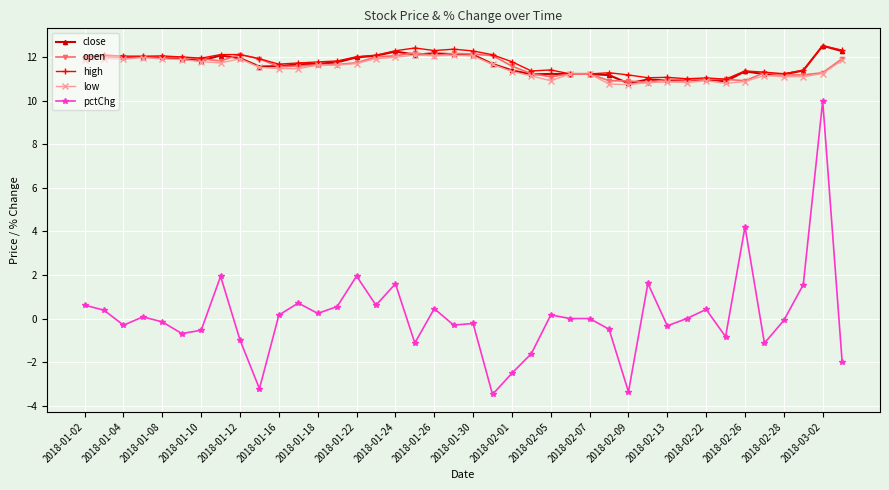

At how many categories does at least one series exceed 6?

40